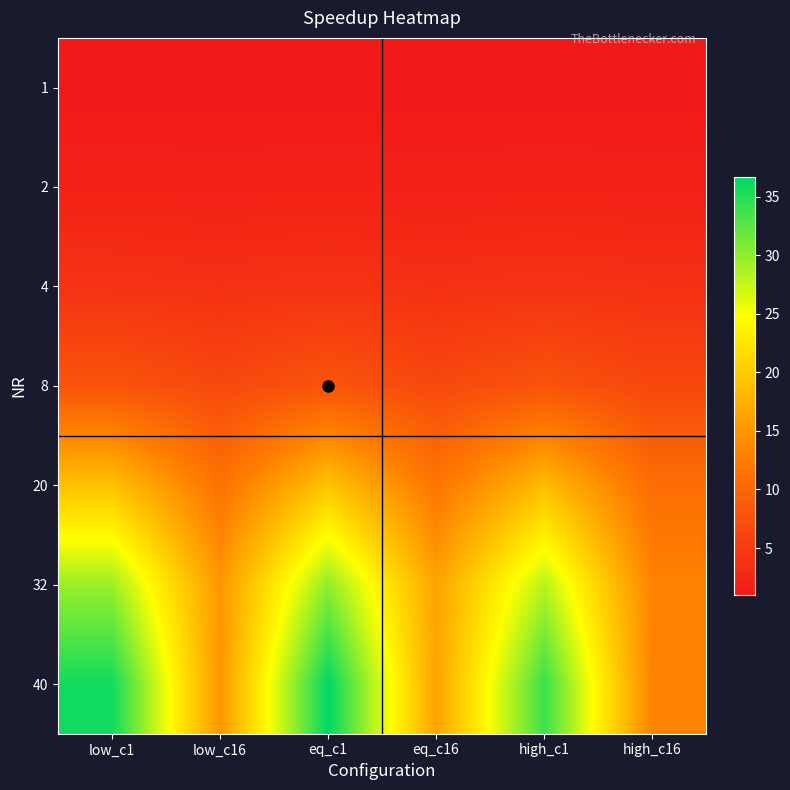

Between eq_c1 and high_c16, which is larger?

eq_c1